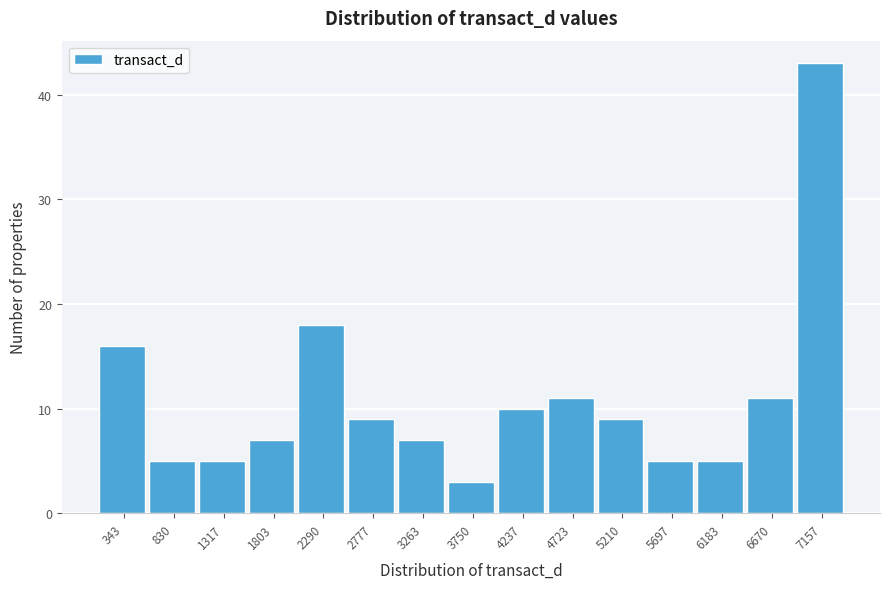

Reading left to right, transcribe this chart: for each bar, give the range it covers on the x-axis and its height. Neither the bar edges nor the heights are printed on the chart, so give them approximately, as read against the axes.

100 to 600: 16
600 to 1050: 5
1050 to 1550: 5
1550 to 2050: 7
2050 to 2550: 18
2550 to 3000: 9
3000 to 3500: 7
3500 to 4000: 3
4000 to 4500: 10
4500 to 4950: 11
4950 to 5450: 9
5450 to 5950: 5
5950 to 6450: 5
6450 to 6900: 11
6900 to 7400: 43